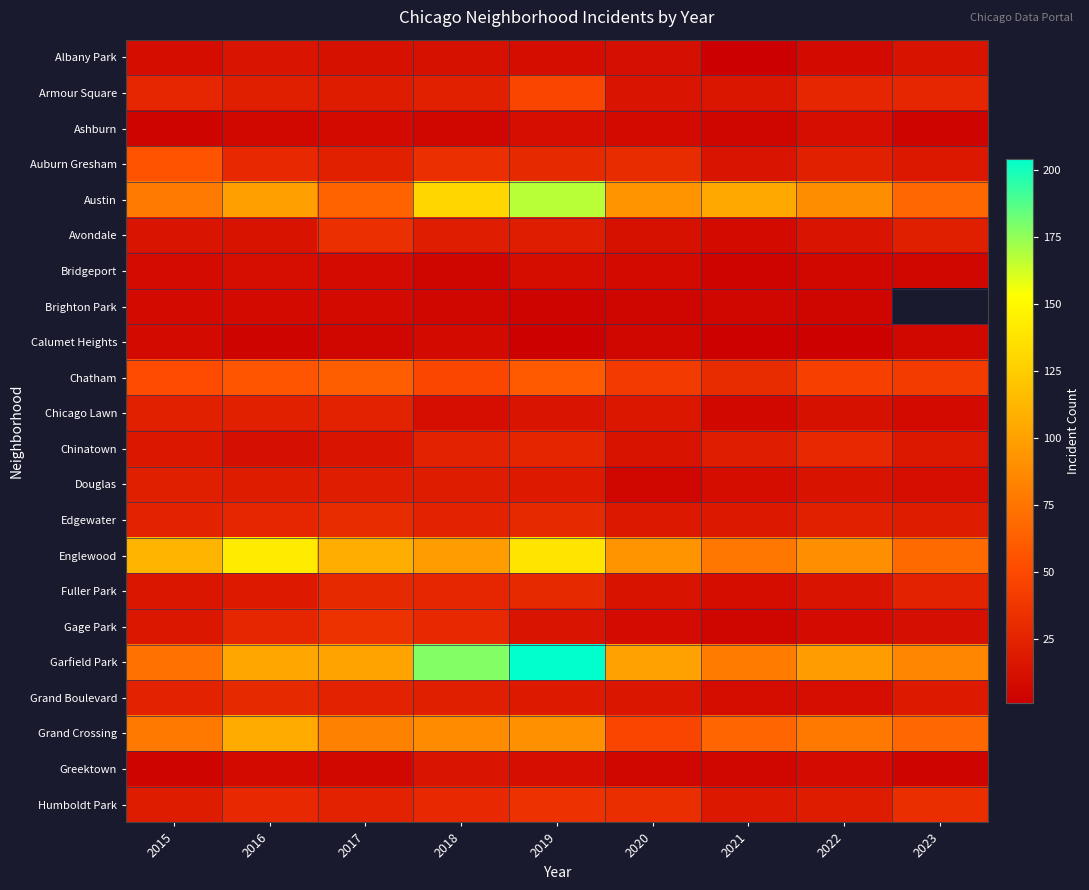

At which category does the chart reach its peak across all series?

2019